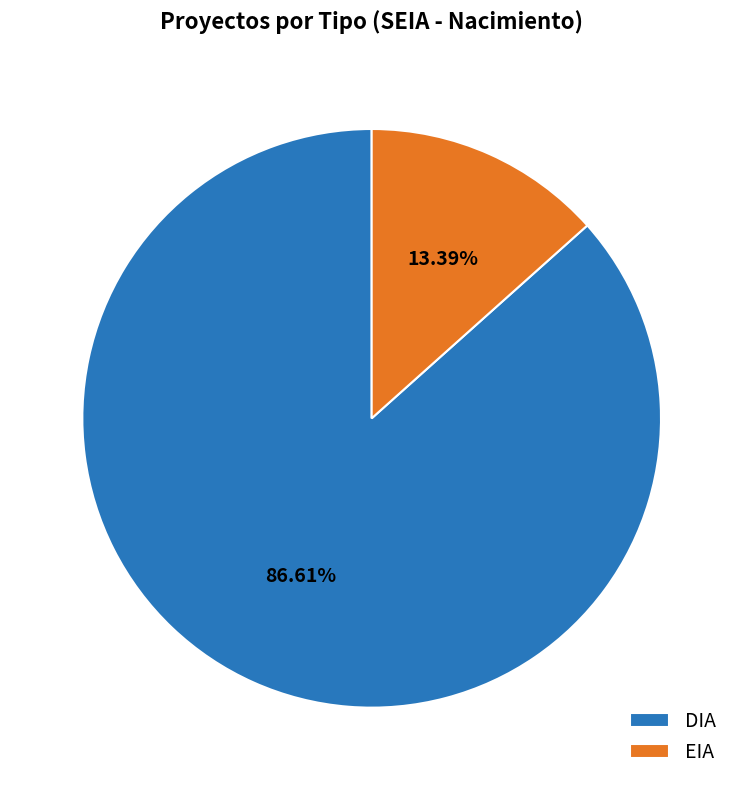

Which has a higher value, EIA or DIA?

DIA